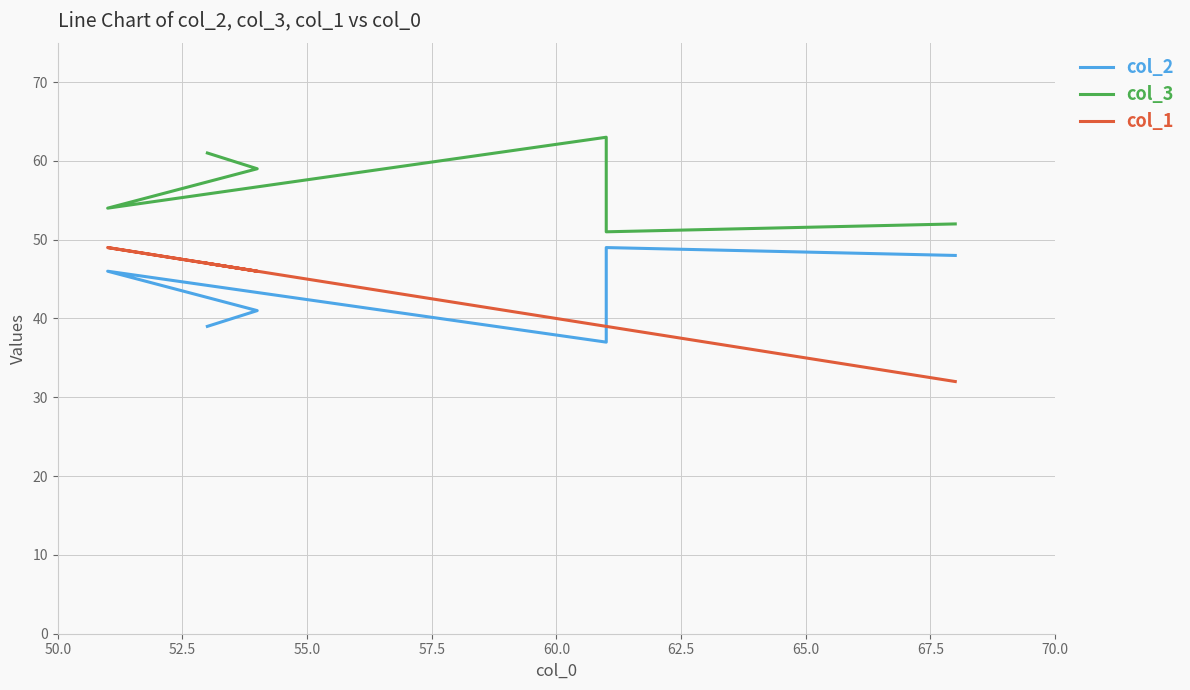

What is the sum of the col_2 values at 60.0 and 62.5?

80